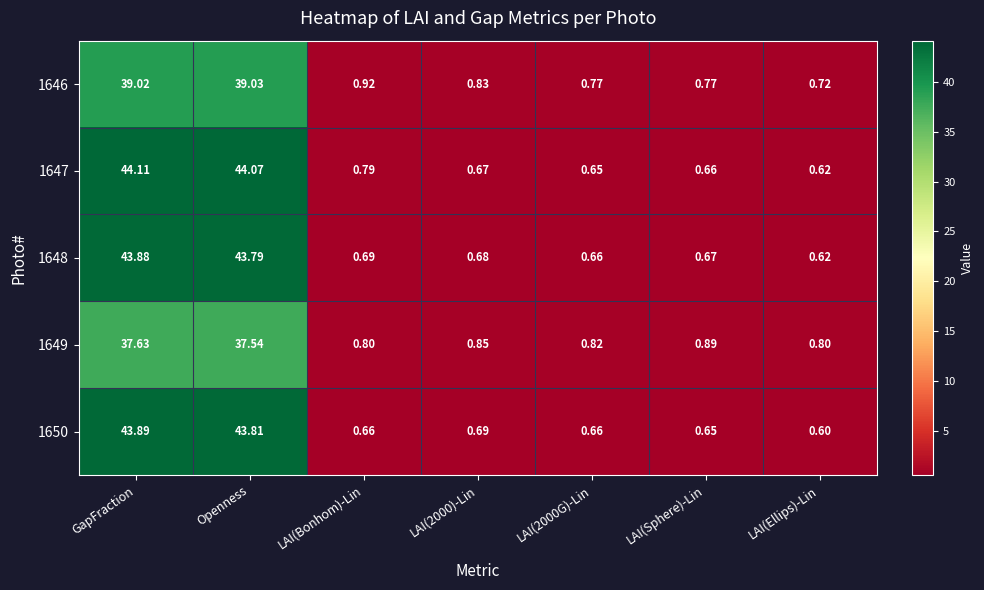

Where is 1646 nearest to the value 19?

LAI(Bonhom)-Lin